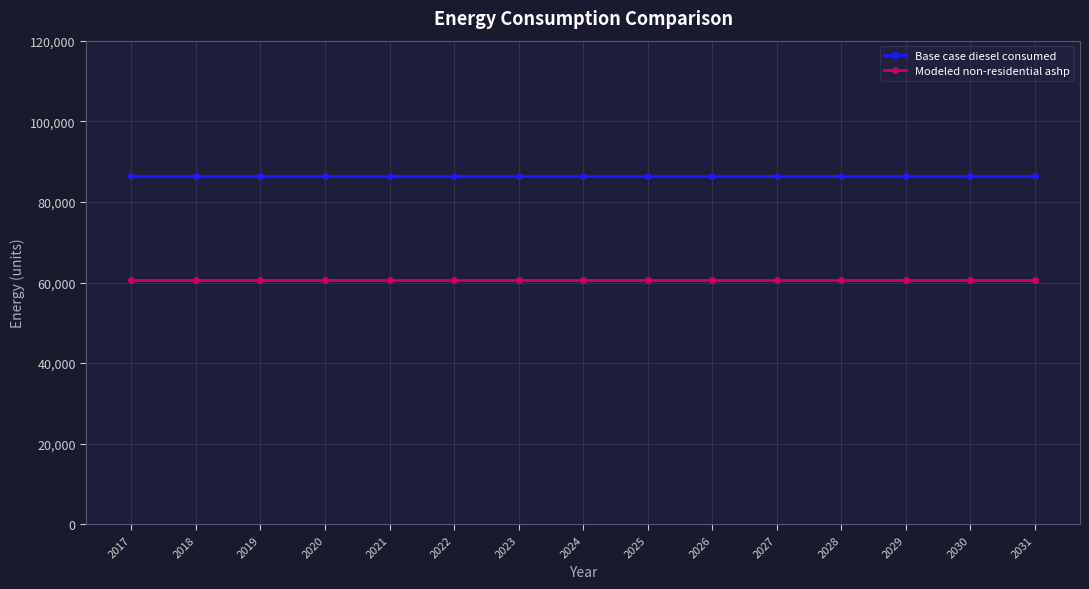

List the series in order of their overall mean, highest first.

Base case diesel consumed, Modeled non-residential ashp